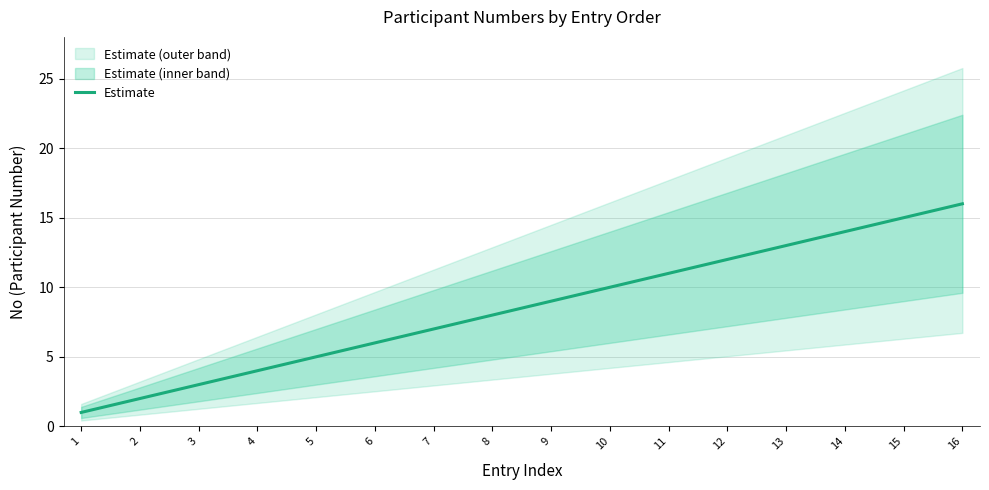

Rank the categories by value from lowest to highest.

1, 2, 3, 4, 5, 6, 7, 8, 9, 10, 11, 12, 13, 14, 15, 16